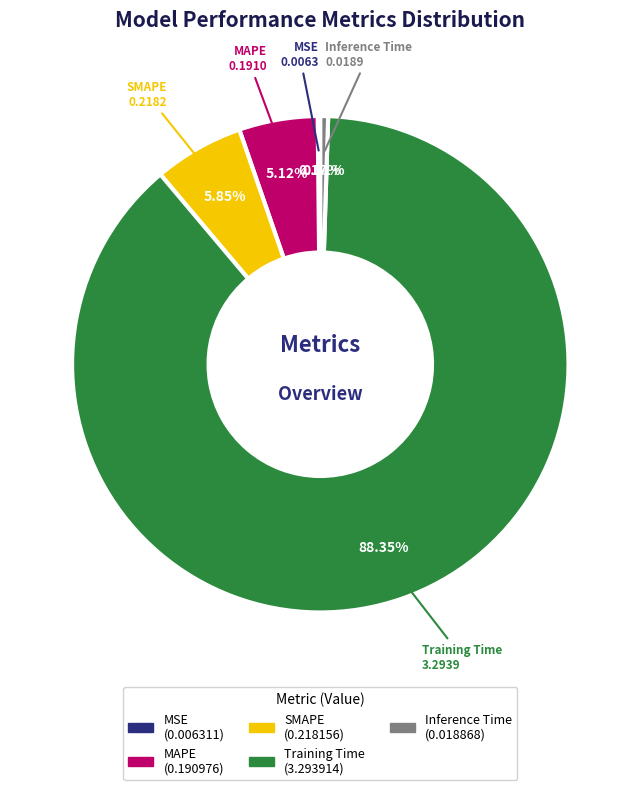

Do Inference Time and Training Time together represent more than half of the pie?

Yes